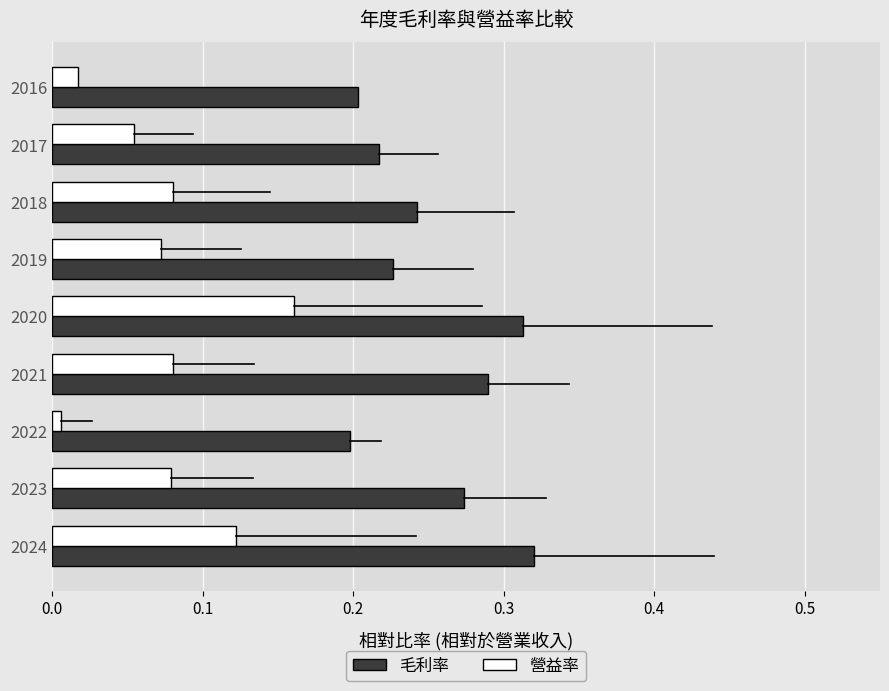

At which category does the chart reach its minimum across all series?

2022